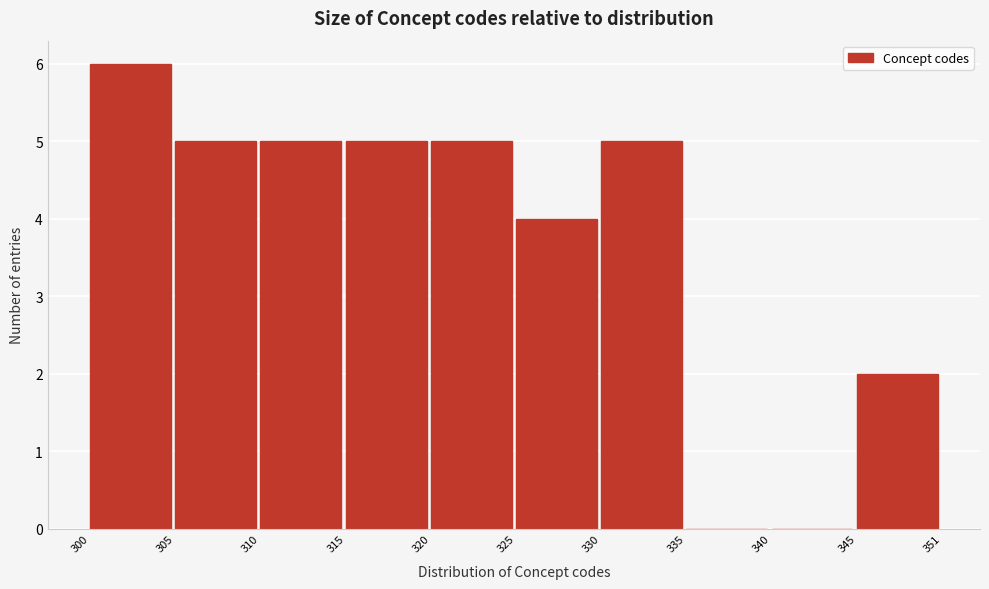

Reading right to left, what are all the values shown in this chart?

345=2	340=0	335=0	330=5	325=4	320=5	315=5	310=5	305=5	300=6